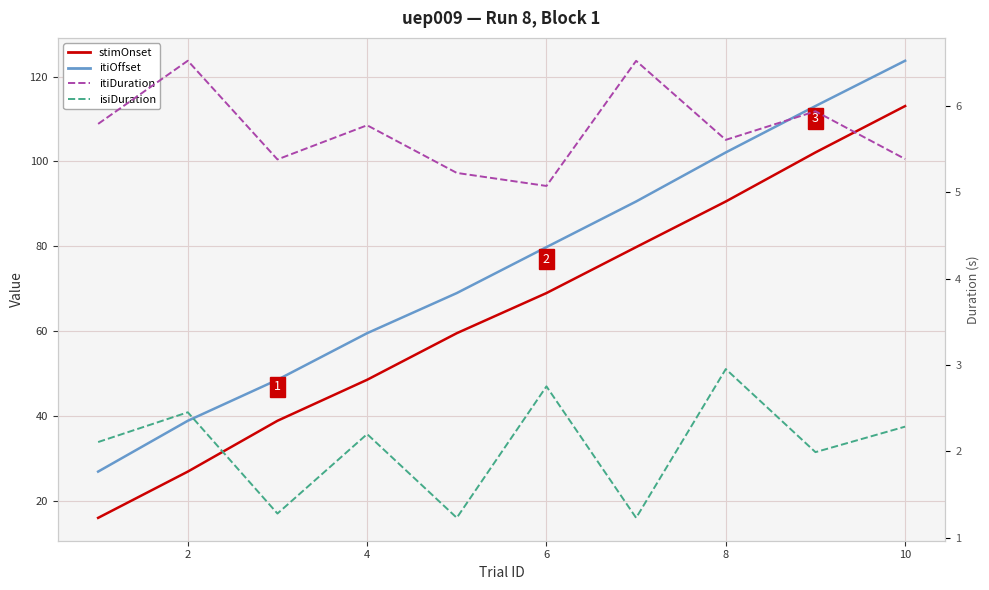

What are all the series names shown in the legend?

stimOnset, itiOffset, itiDuration, isiDuration